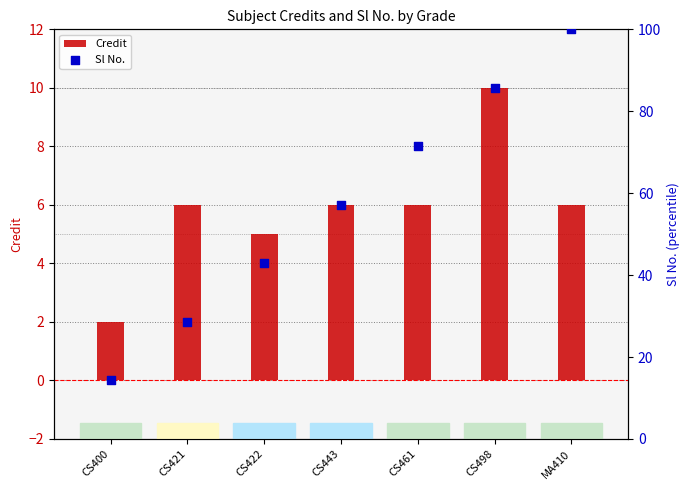

At how many categories does at least one series exceed 71?

3